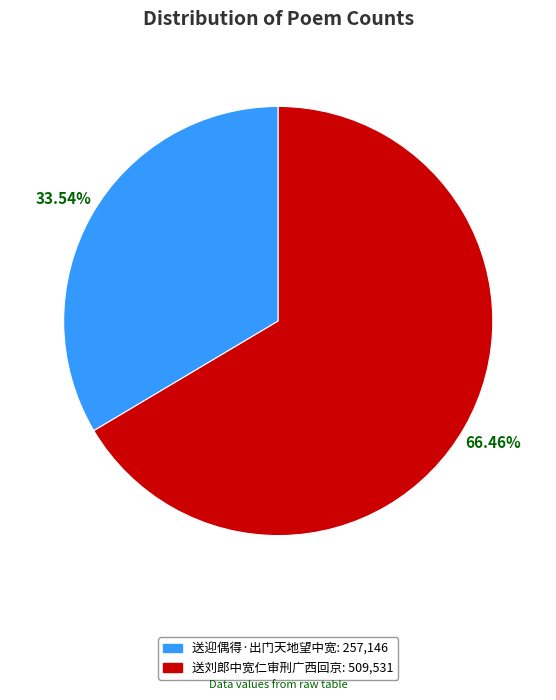

How many segments does this pie chart have?

2